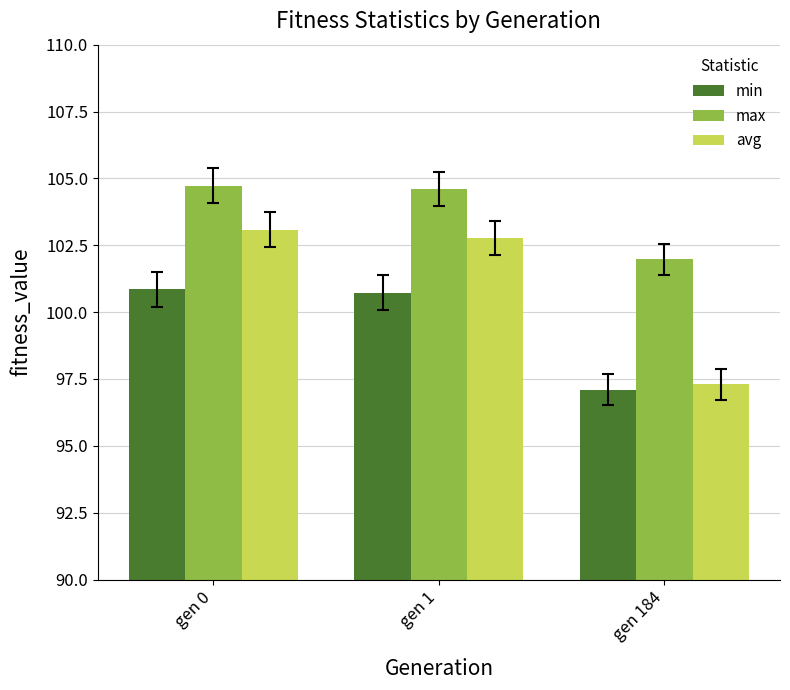

At which category does the chart reach its minimum across all series?

gen 184